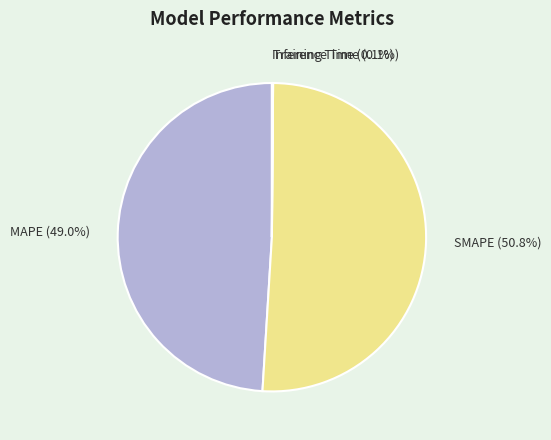

Between SMAPE and MAPE, which is larger?

SMAPE